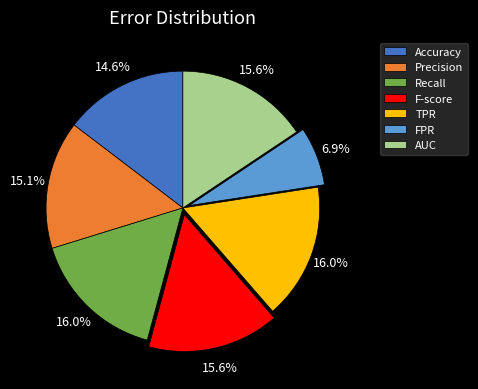

To the nearest percent, what portion does Recall represent?

16%